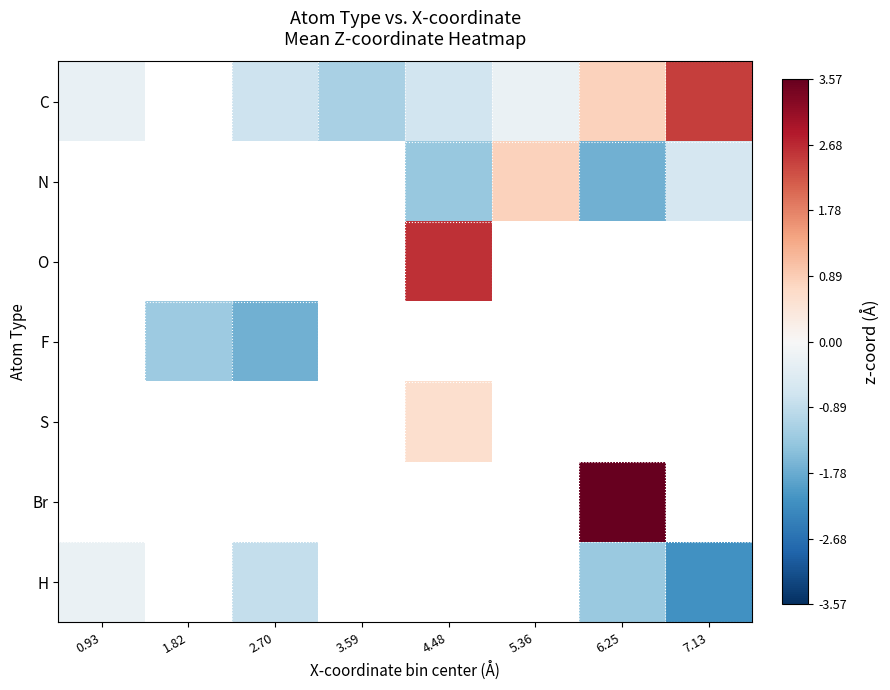

At 0.93, list the series in order from smallest to largest.

C, N, O, F, S, Br, H